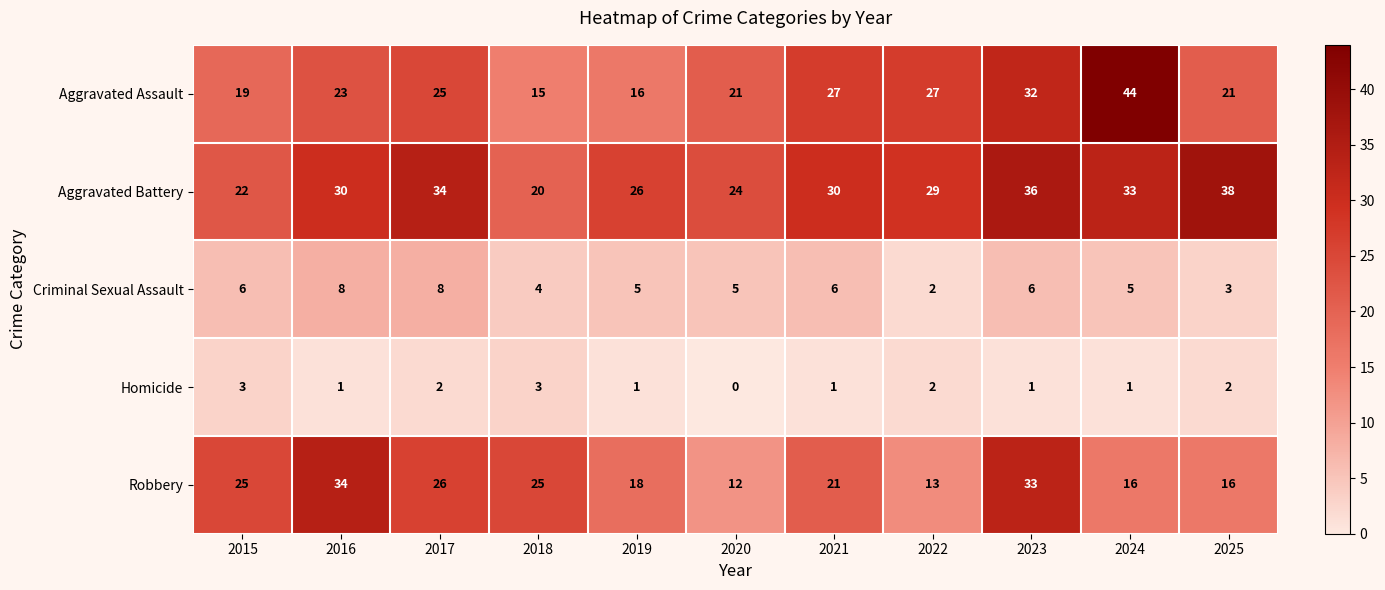

What is the difference between the highest and lowest values at 2023?

35